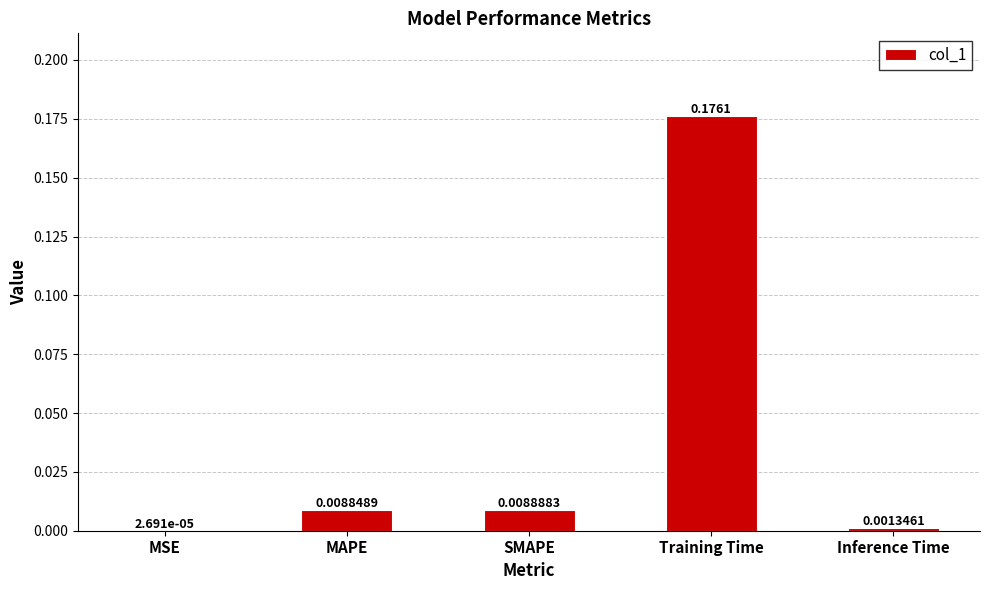

How many categories are shown in the chart?

5